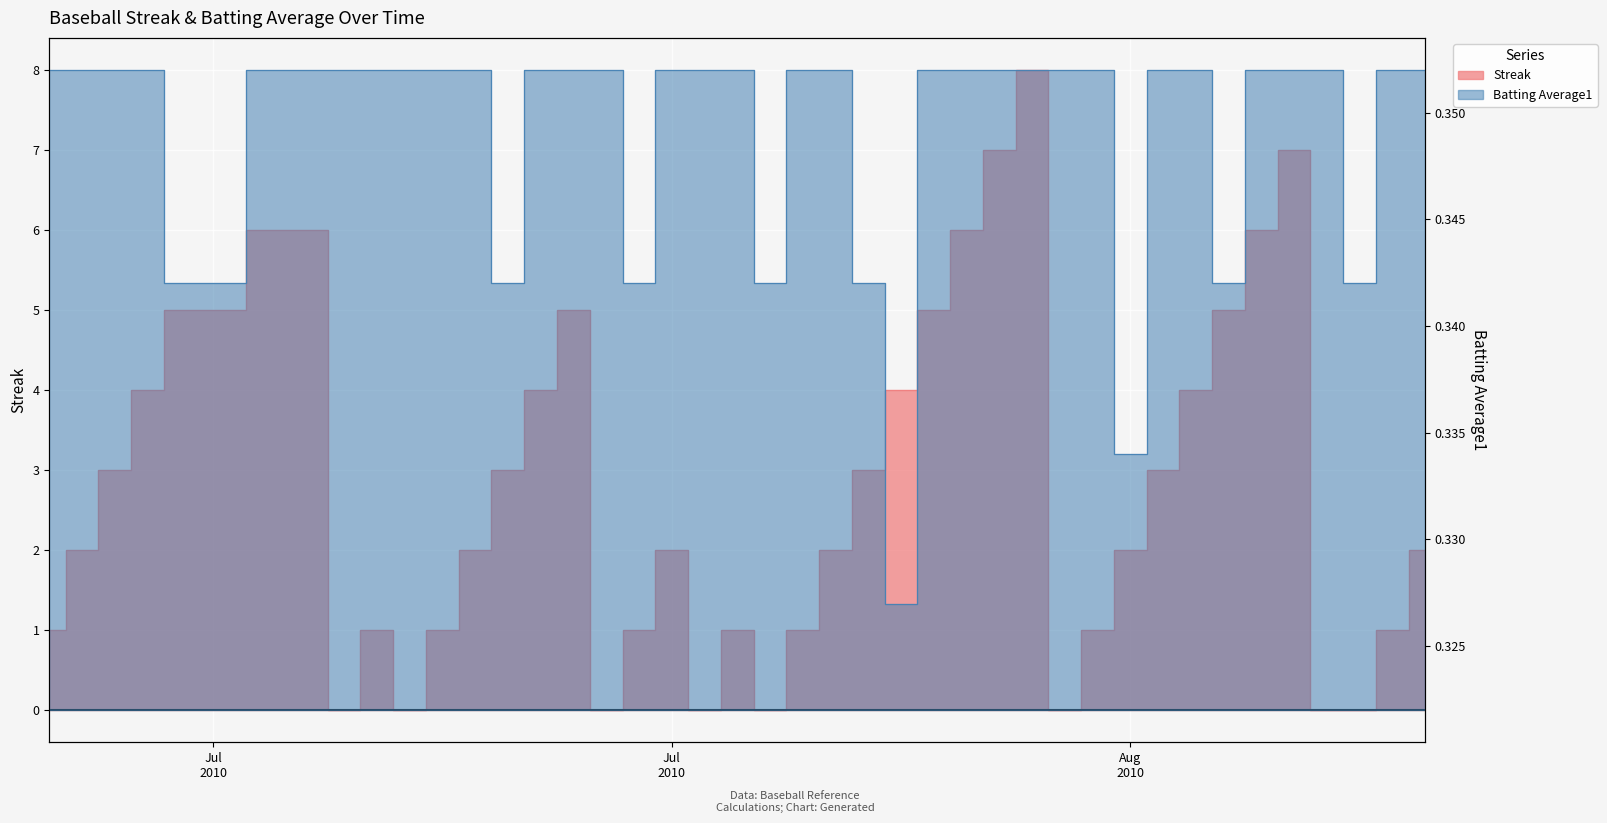

What are all the series names shown in the legend?

Streak, Batting Average1